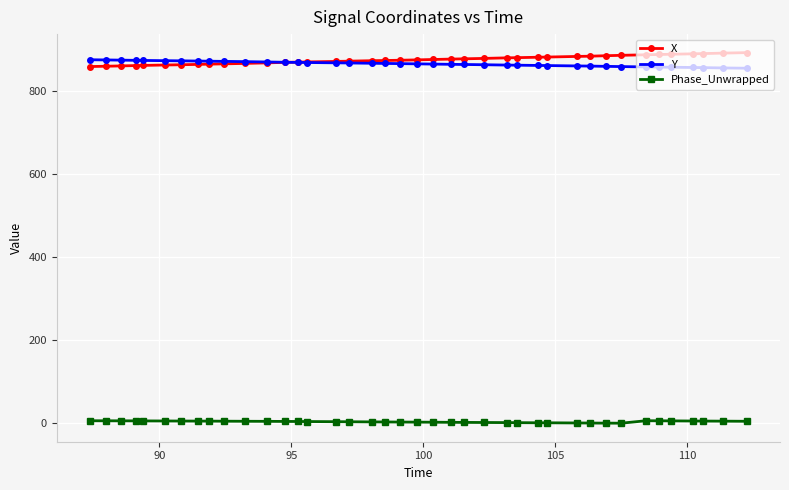

What are all the series names shown in the legend?

X, Y, Phase_Unwrapped